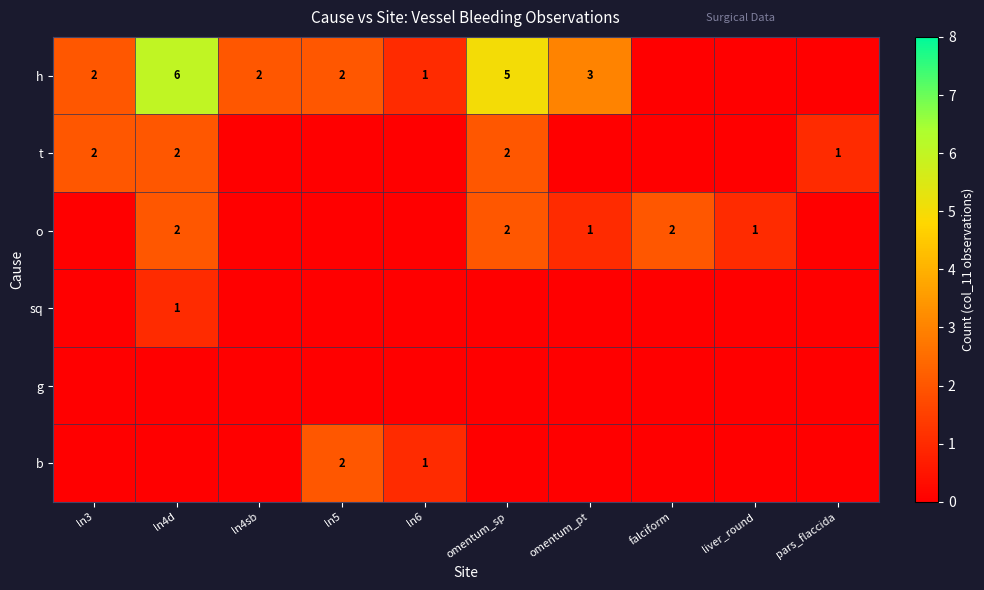

What is the spread (max minus min) of values at ln3?

2